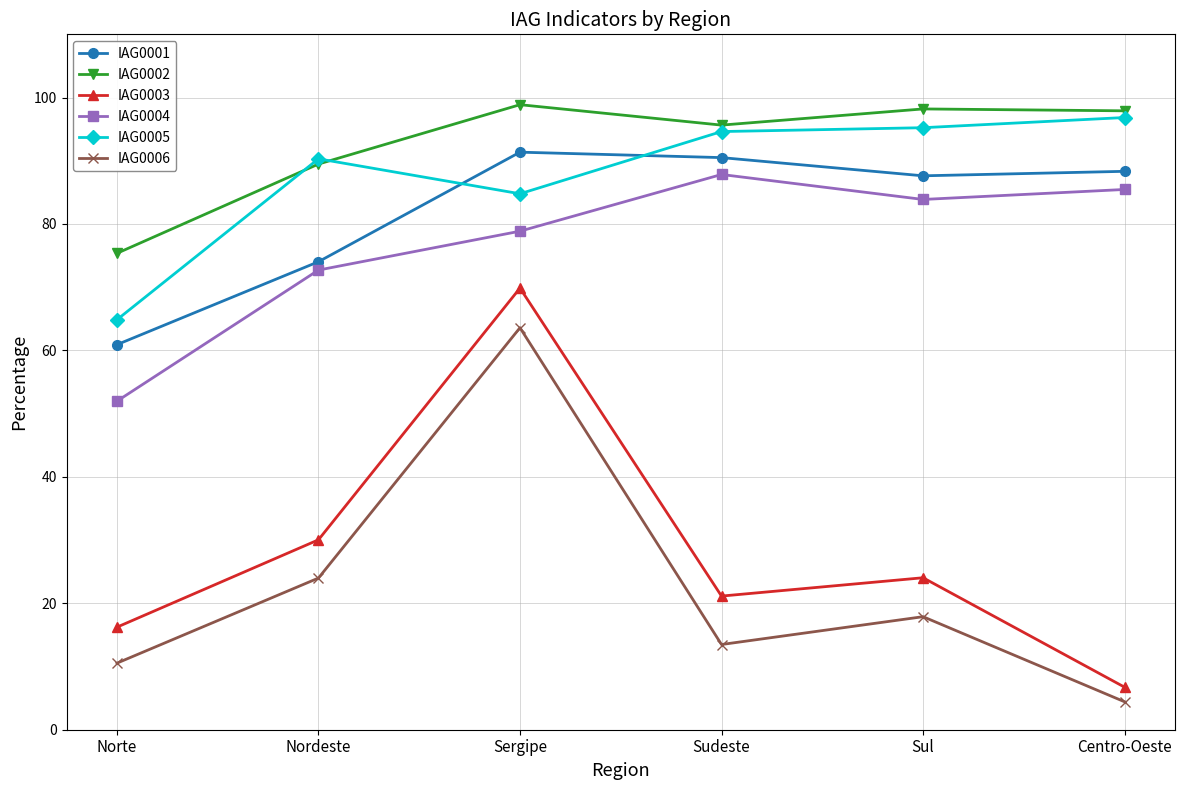

True or false: IAG0002 has a value of 24.2 at Centro-Oeste.

False